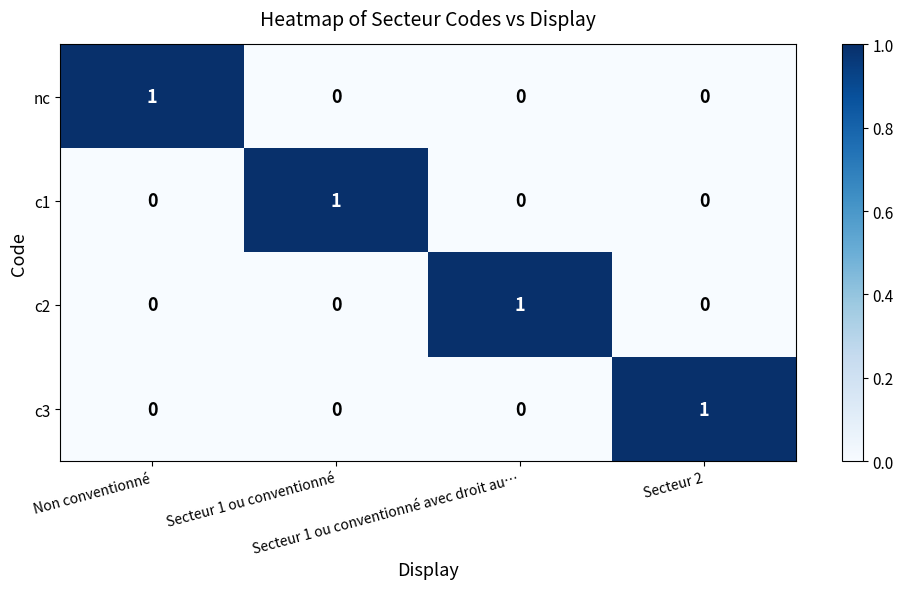

What is the maximum value shown in the chart?

1